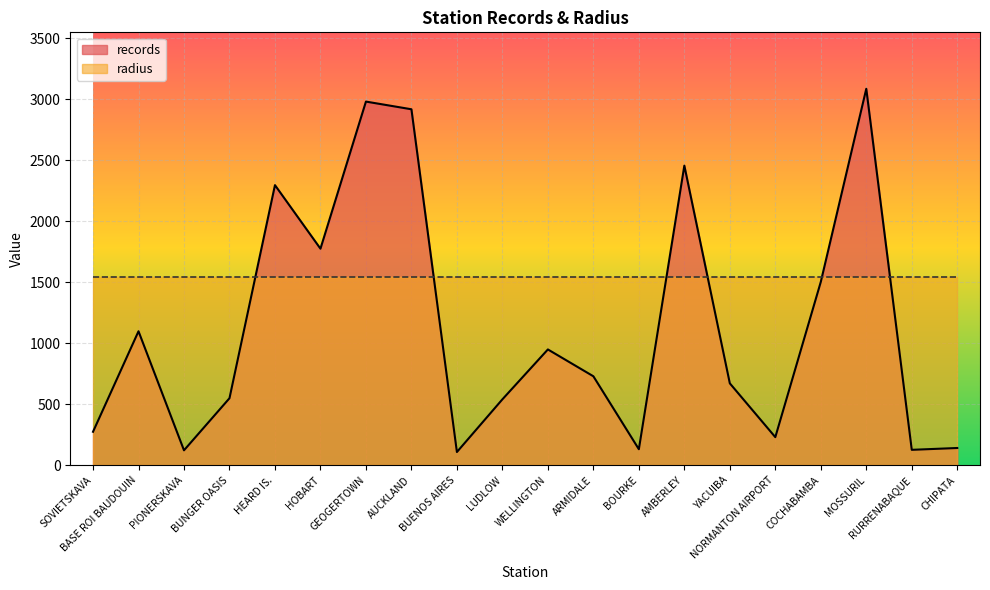

What position from the left is BASE ROI BAUDOUIN?

2